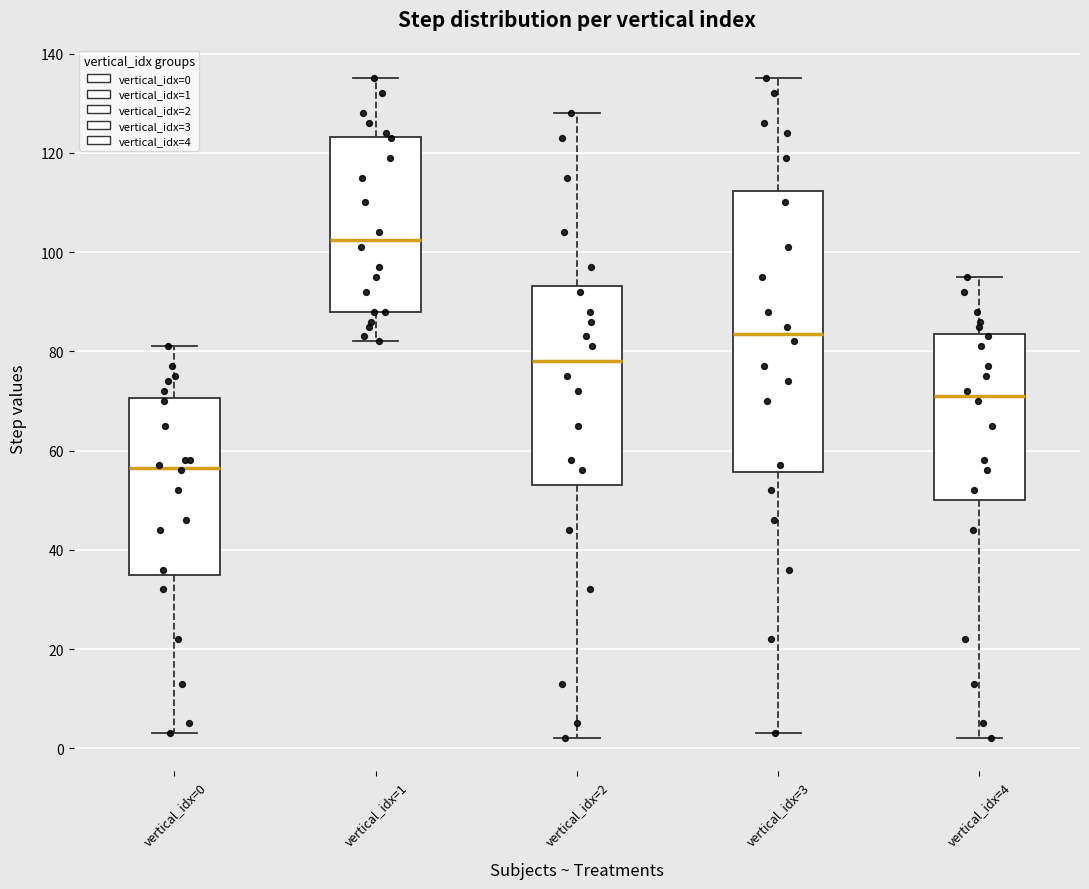

Which box has the highest median line?

vertical_idx=1